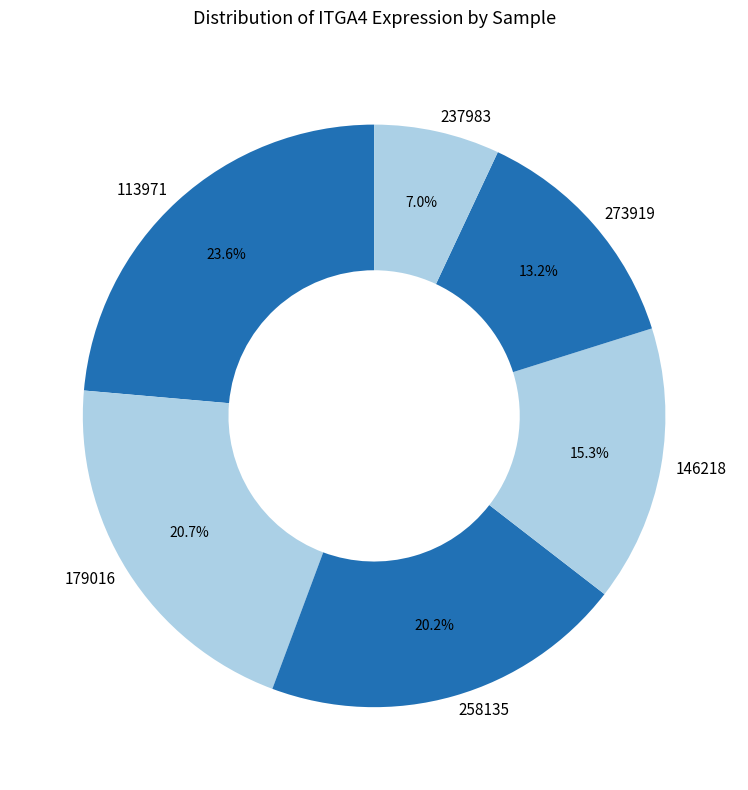

Is the sum of 113971 and 237983 greater than half?

No